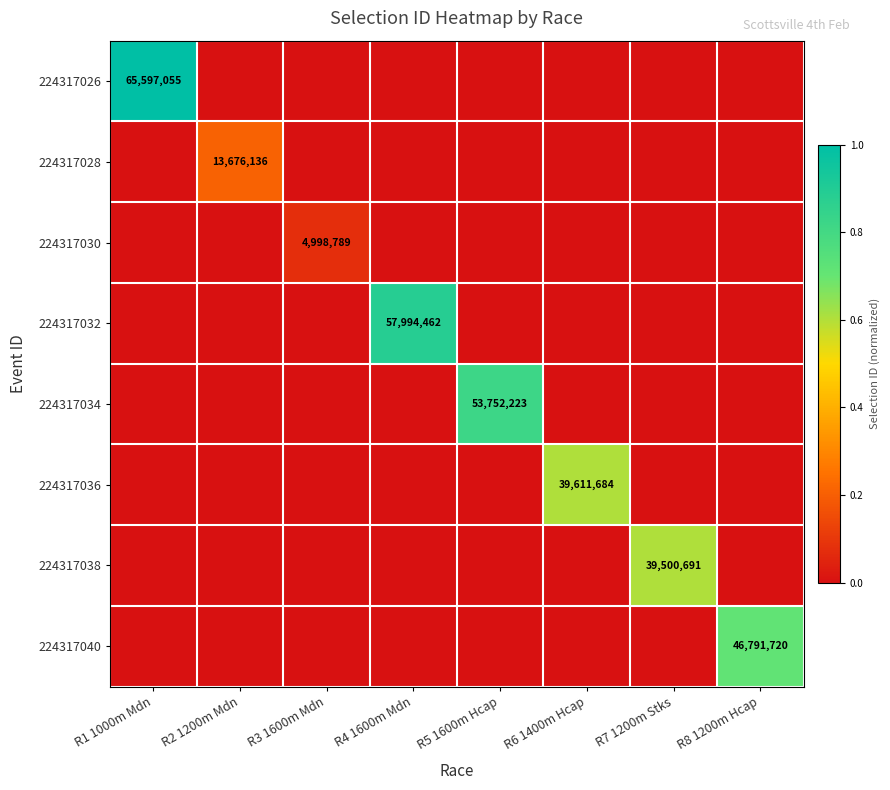

What is the spread (max minus min) of values at R7 1200m Stks?

0.6